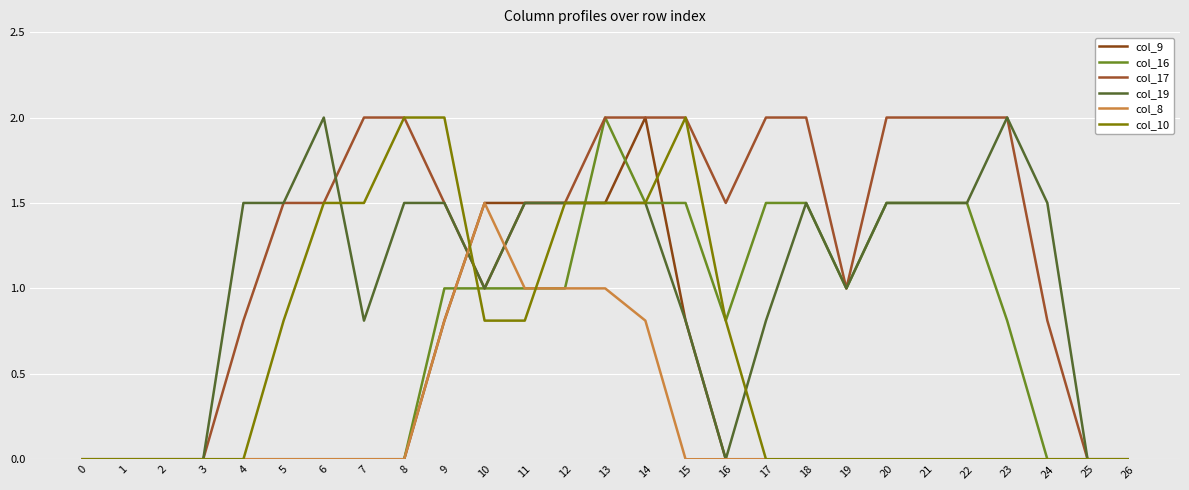

Does the chart have visible grid lines?

Yes